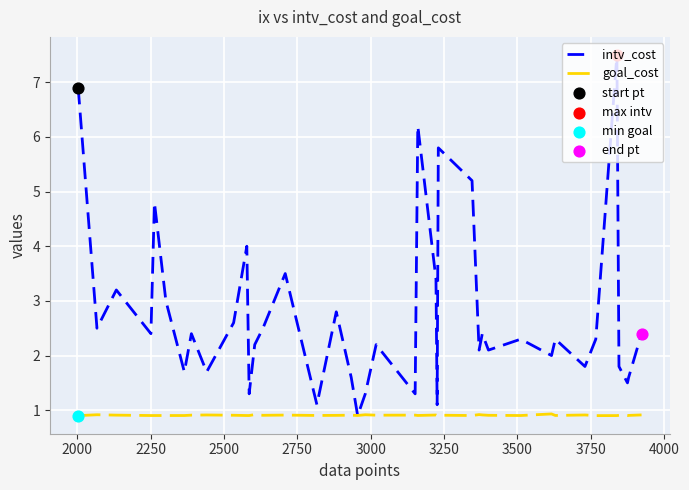

Which series has the largest range (max minus min)?

intv_cost